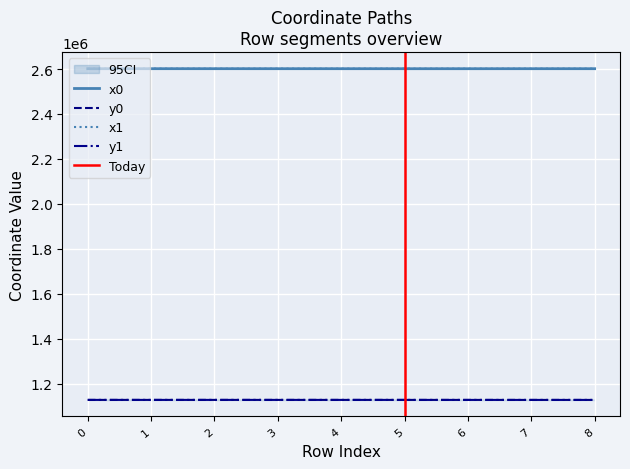

Reading left to right, extract all data points from this chart.

x0: 2601444.9	2601444.9	2601420.4	2601397.3	2601373.3	2601346.1	2601324.6	2601383.7	2601394.1
y0: 1127474.2	1127474.2	1127468.2	1127462.4	1127456.4	1127444.6	1127430.5	1127362.8	1127383.0
x1: 2601438.1	2601453.9	2601397.3	2601373.3	2601366.7	2601328.5	2601367.1	2601370.4	2601383.7
y1: 1127472.6	1127411.7	1127462.4	1127456.4	1127454.8	1127434.0	1127382.7	1127374.4	1127362.8